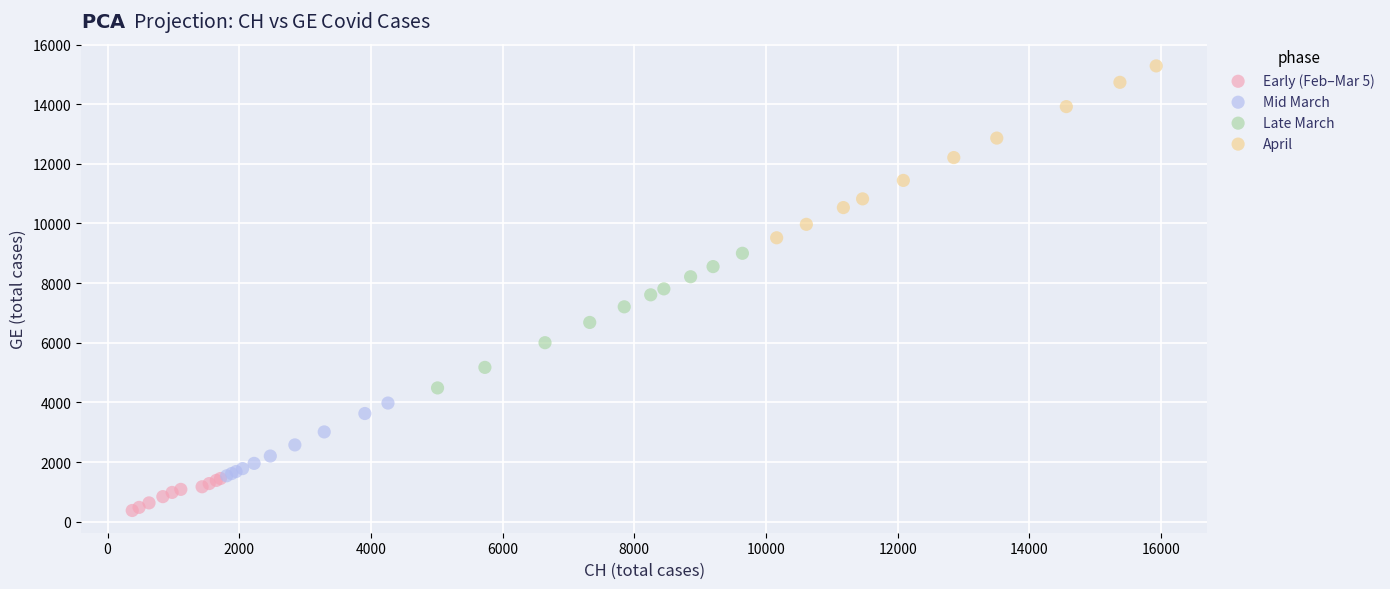

Which series reaches the minimum Y coordinate?

Early (Feb–Mar 5)